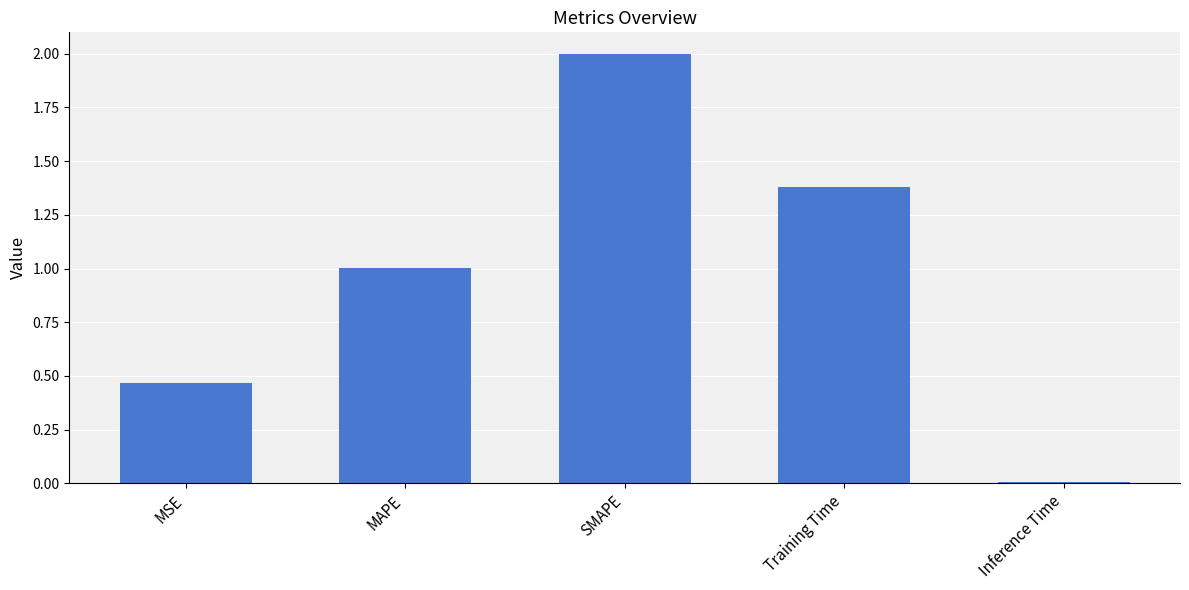

At which category does the chart reach its peak across all series?

SMAPE